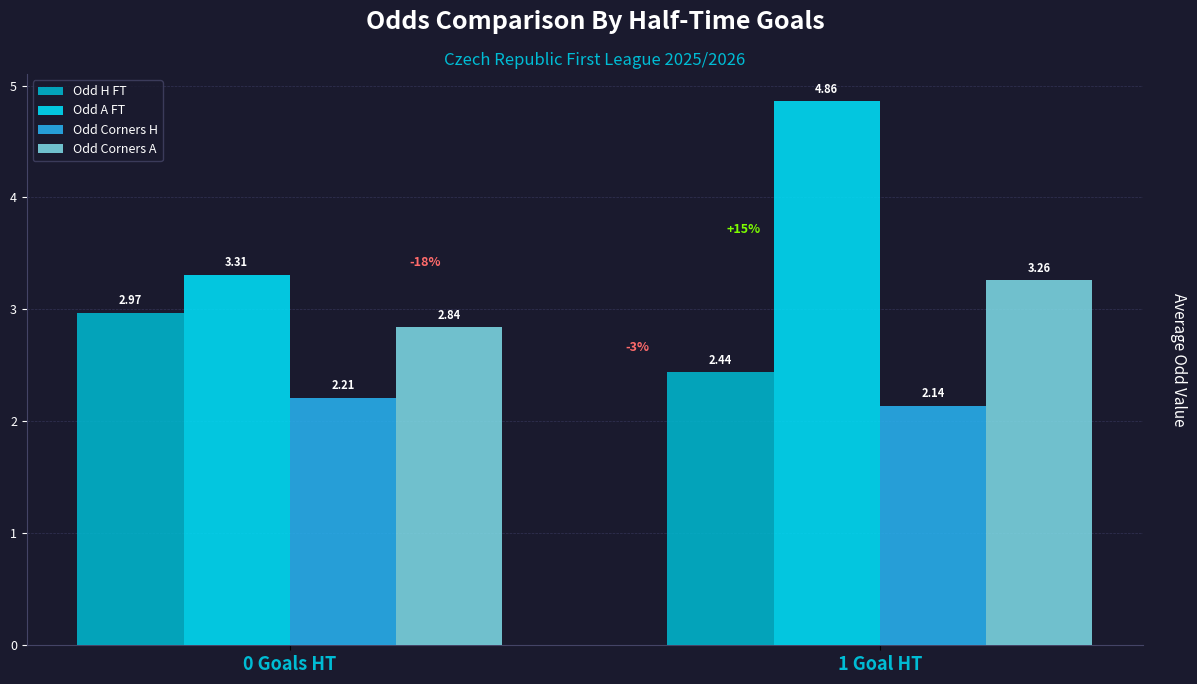

What is the sum of the Odd A FT values at 1 Goal HT and 0 Goals HT?

8.2